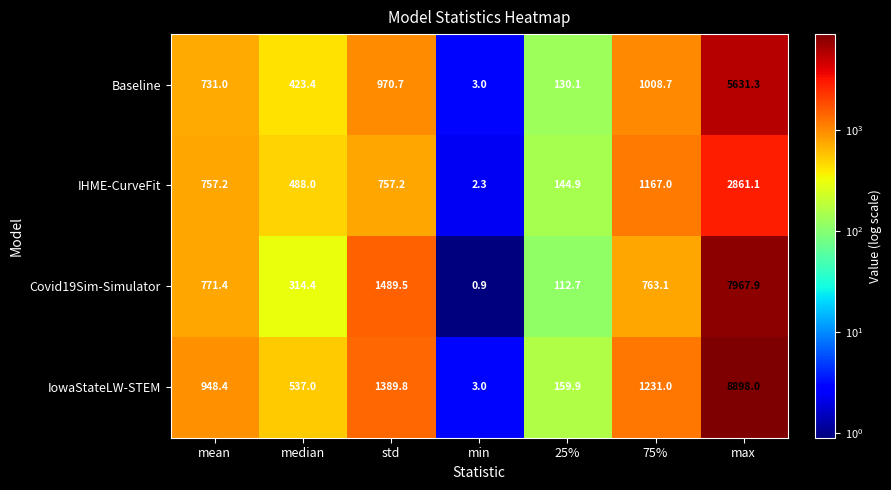

Which series has the widest spread of values?

IowaStateLW-STEM